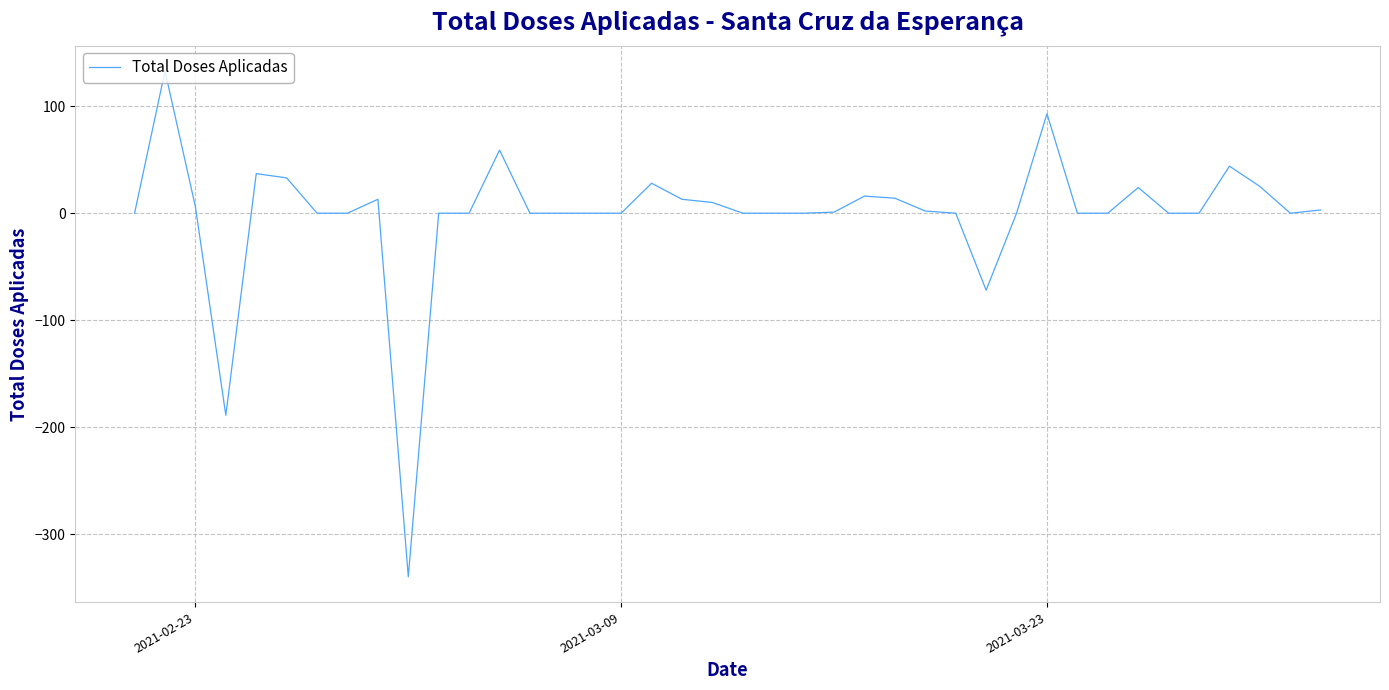

What is the maximum value shown in the chart?

133